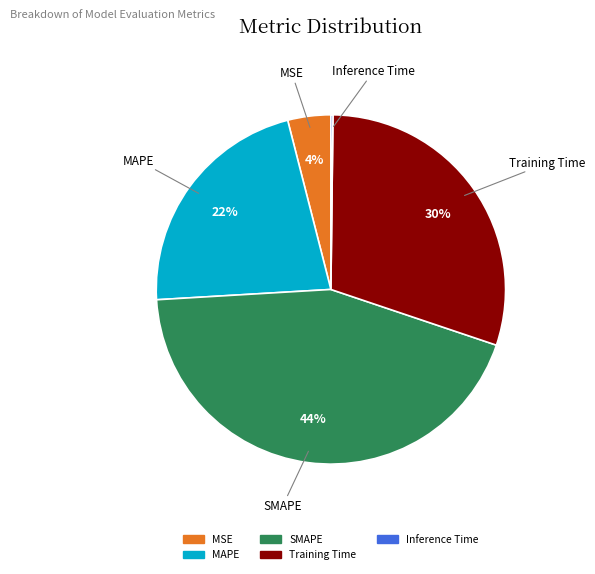

Which category has the biggest portion of the pie?

SMAPE